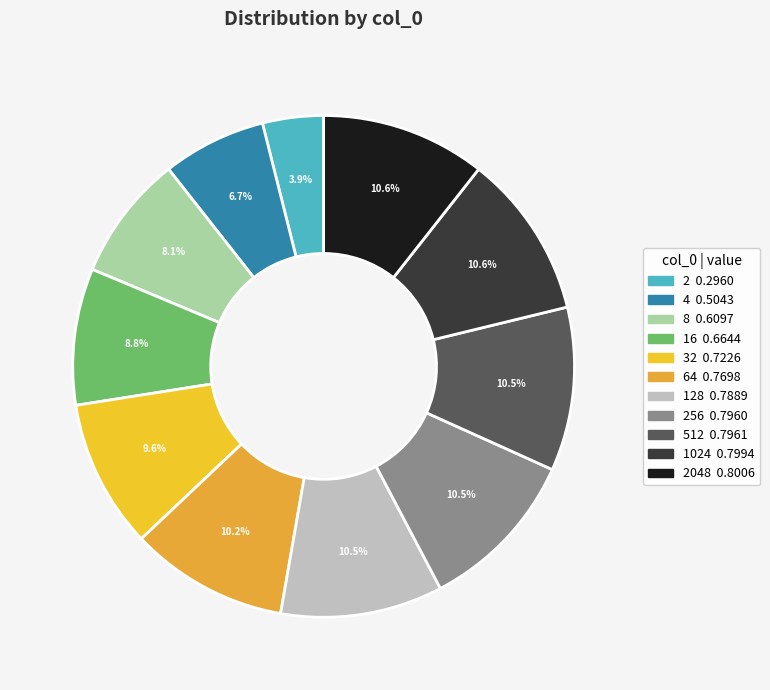

To the nearest percent, what is the average slice percentage?

9%